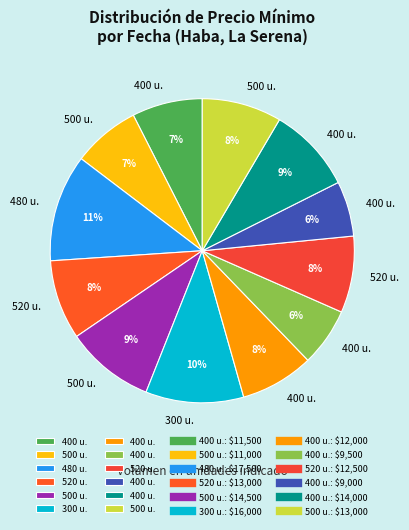

To the nearest percent, what is the average slice percentage?

8%